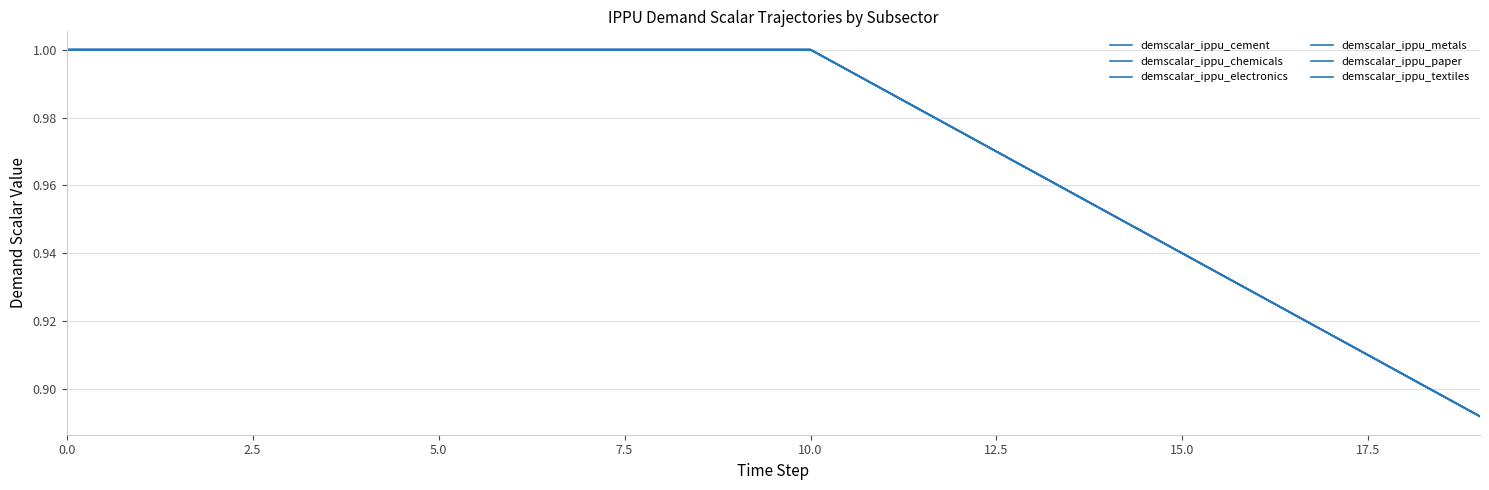

Does the chart display data point markers on the line(s)?

No